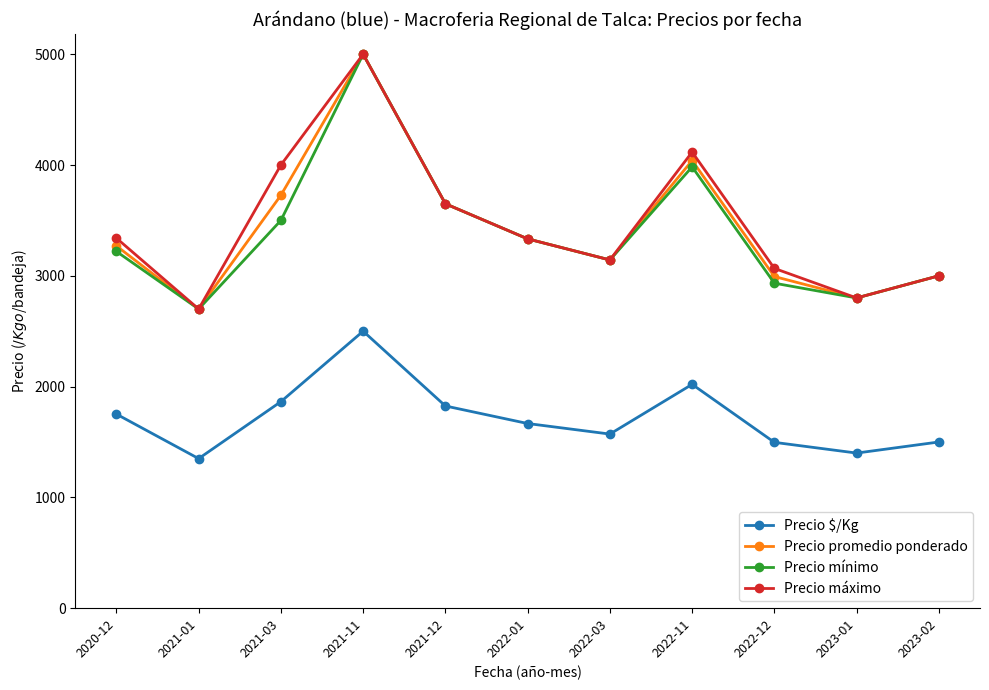

True or false: Precio $/Kg has a value of 1989.1 at 2023-02.

False